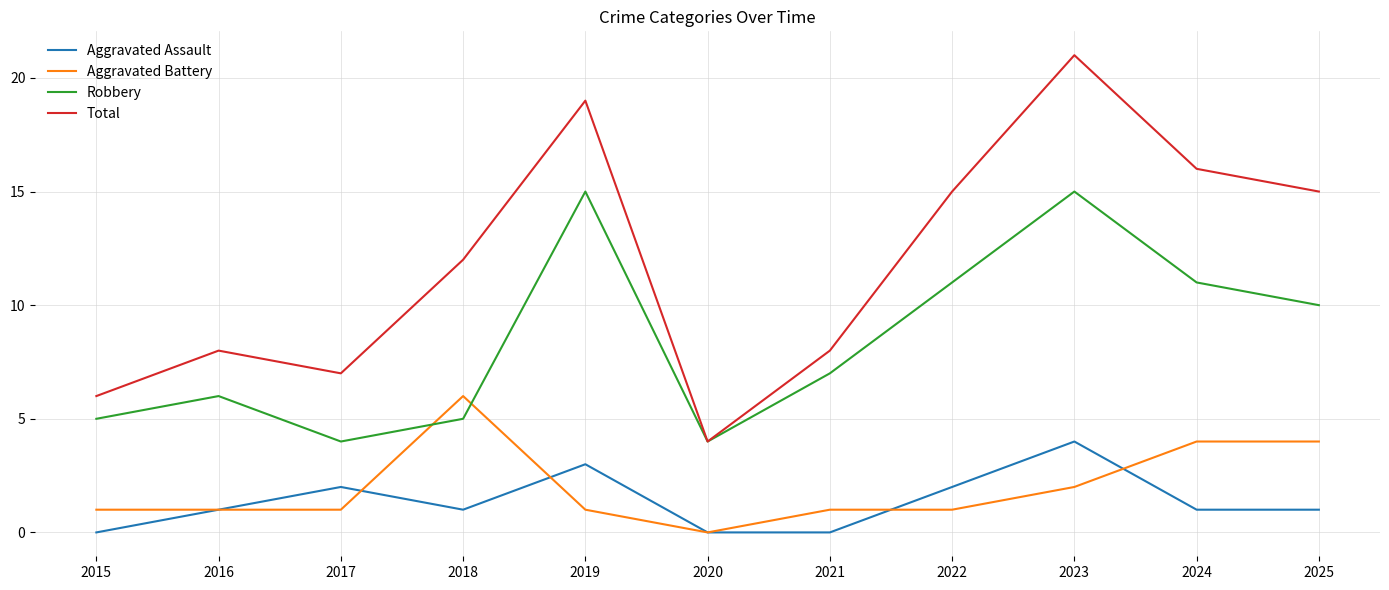

How many values in the Robbery series are below 7?

5